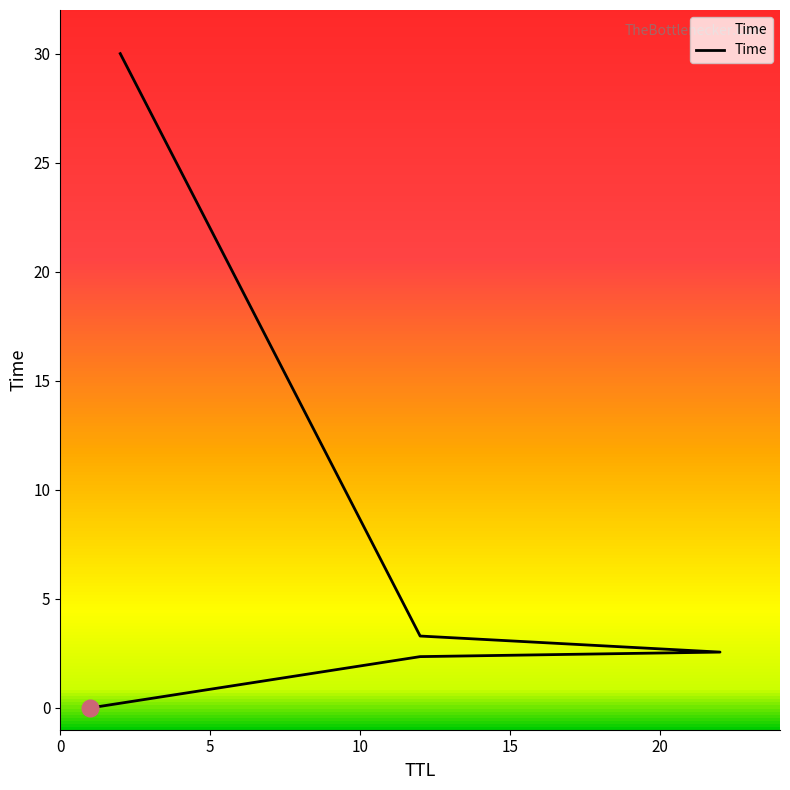

Which label corresponds to the smallest value in the chart?

1